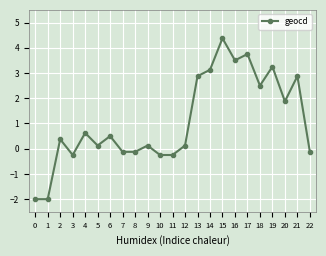

Is this an area chart (filled region under the line)?

No